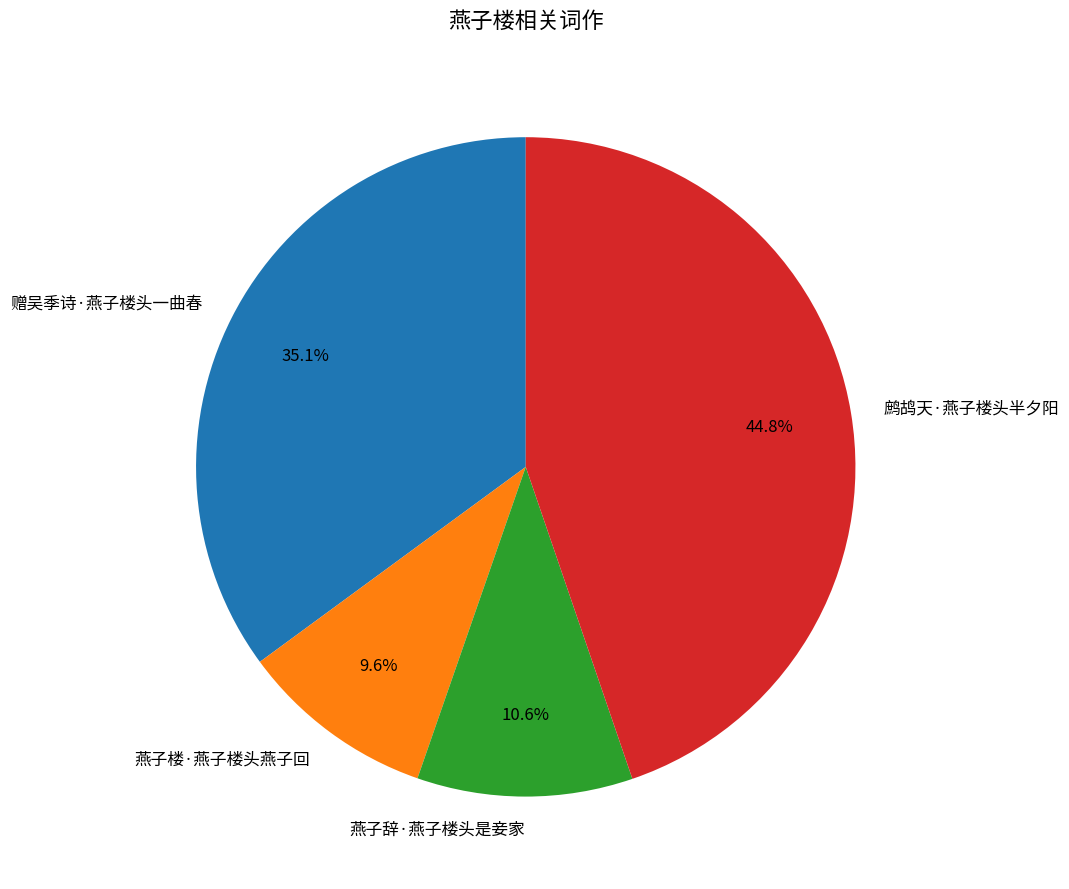

Which slice is the largest?

鹧鸪天·燕子楼头半夕阳